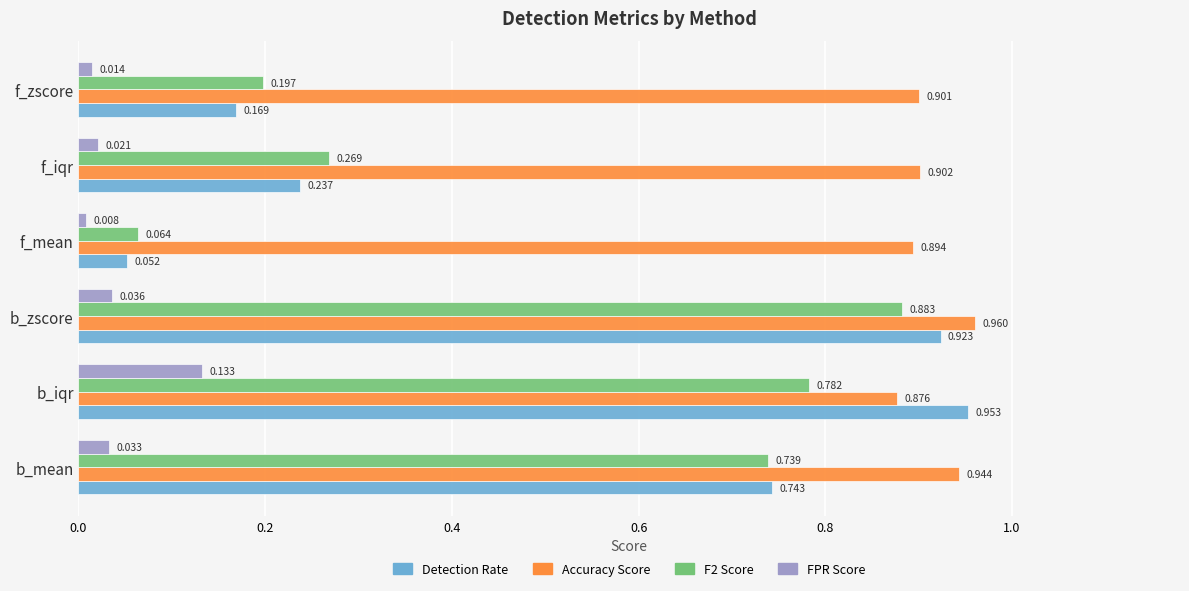

At which label is FPR Score closest to 0?

f_mean